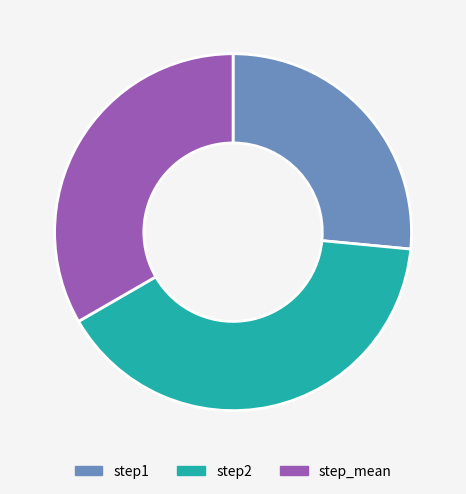

Between step1 and step2, which is larger?

step2